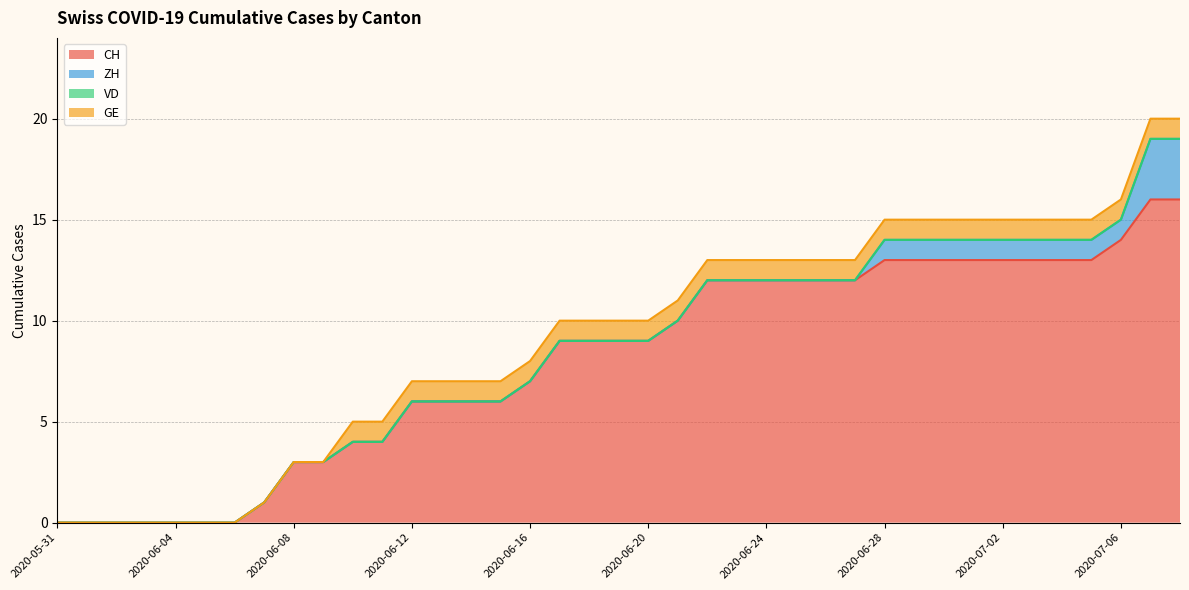

The value of ZH at 2020-06-29 is 1. True or false?

False